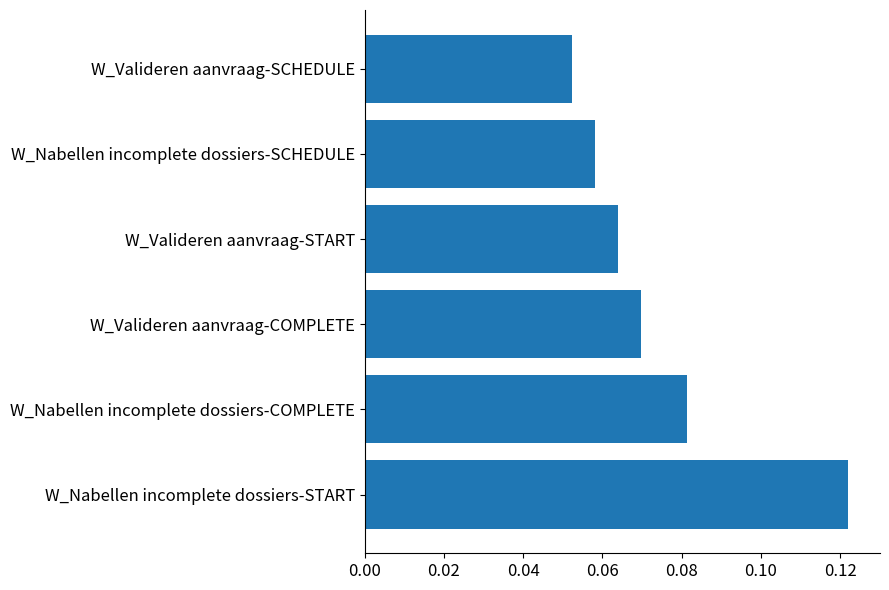

Between W_Nabellen incomplete dossiers-SCHEDULE and W_Nabellen incomplete dossiers-COMPLETE, which is larger?

W_Nabellen incomplete dossiers-COMPLETE